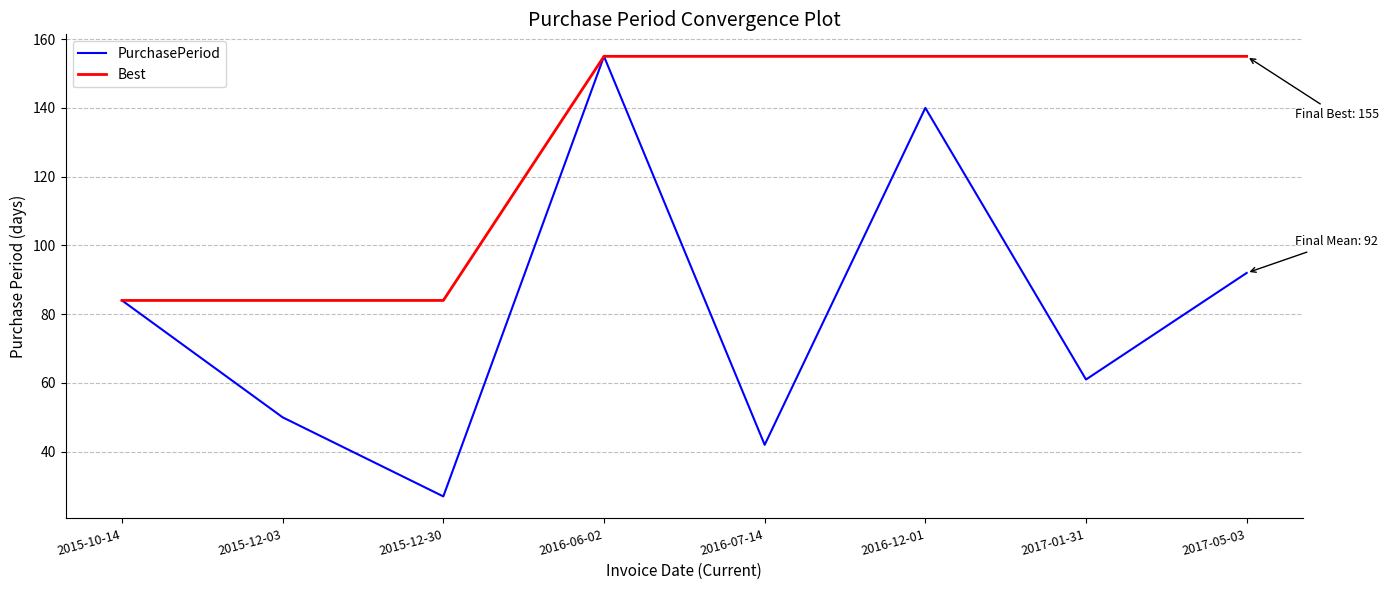

Is it true that Best equals 98 at 2017-05-03?

False